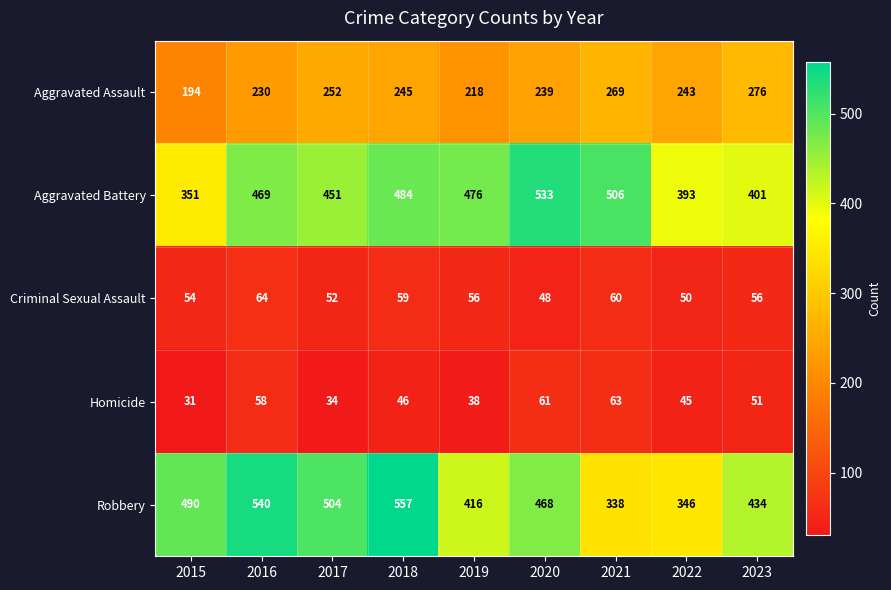

What is the difference between the highest and lowest values at 2022?

348